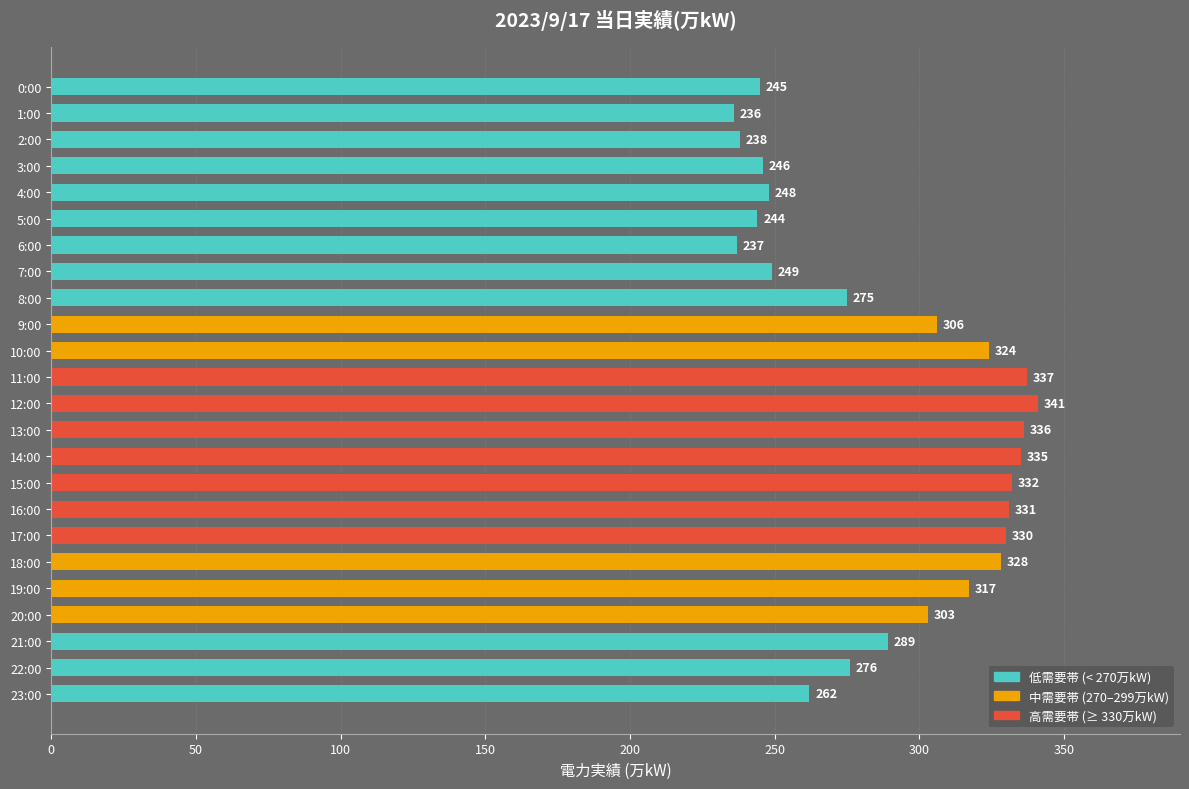

Is it true that the value at 4:00 is 248?

True